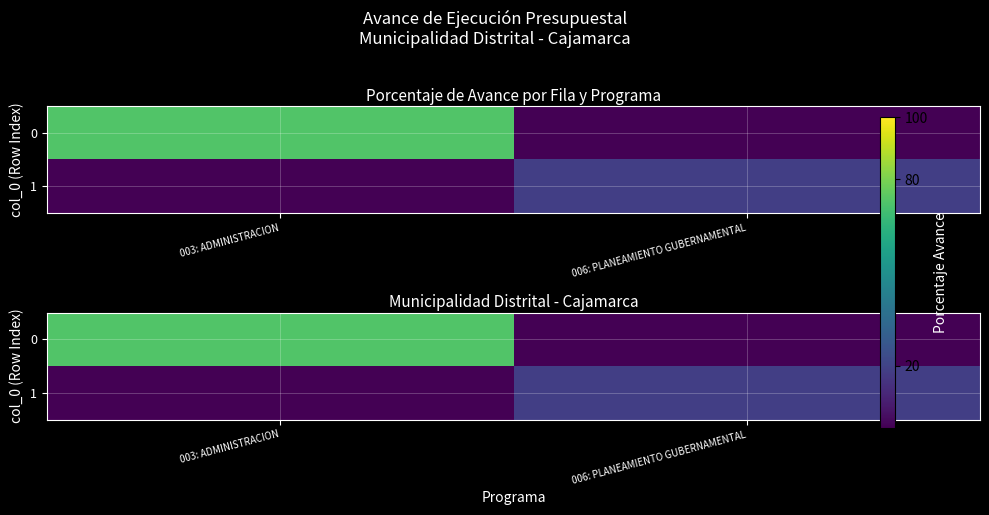

What is the difference between the maximum and minimum values in the 0 series?

72.9